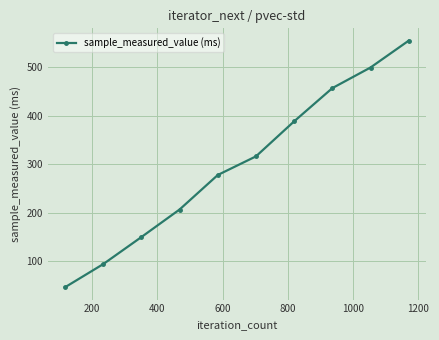

What is the smallest value displayed?

46.3